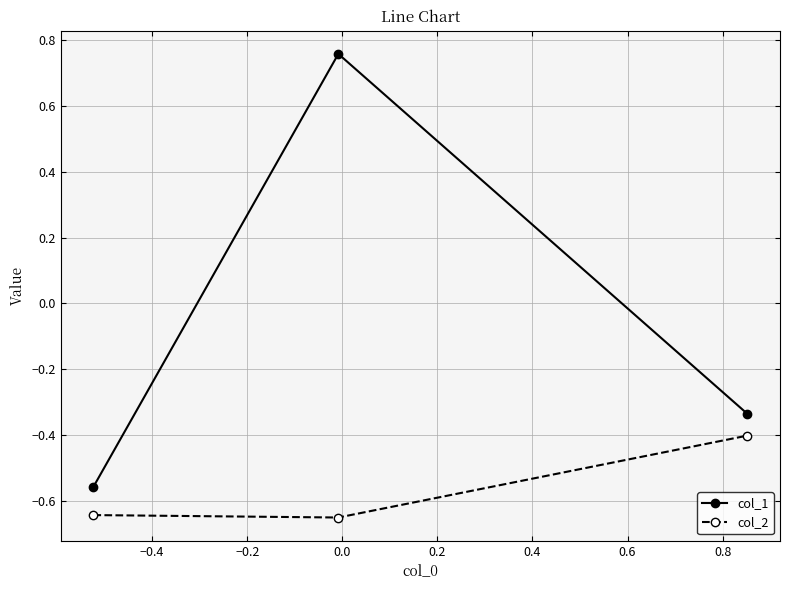

Which series has the largest total across all categories?

col_1